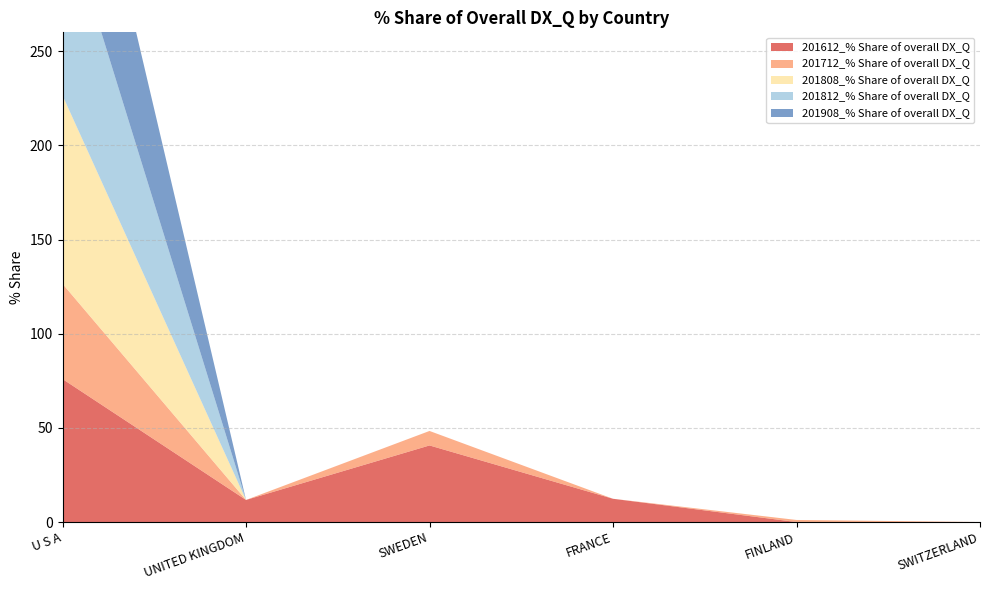

Reading right to left, extract all data points from this chart.

201612_% Share of overall DX_Q: 0.0	0.0	12.3	40.7	11.7	75.9
201712_% Share of overall DX_Q: 0.0	1.1	0.0	7.7	0.0	50.5
201808_% Share of overall DX_Q: 0.0	0.0	0.0	0.0	0.0	100.0
201812_% Share of overall DX_Q: 0.0	0.0	0.0	0.0	0.0	100.0
201908_% Share of overall DX_Q: 0.0	0.0	0.0	0.0	0.0	100.0